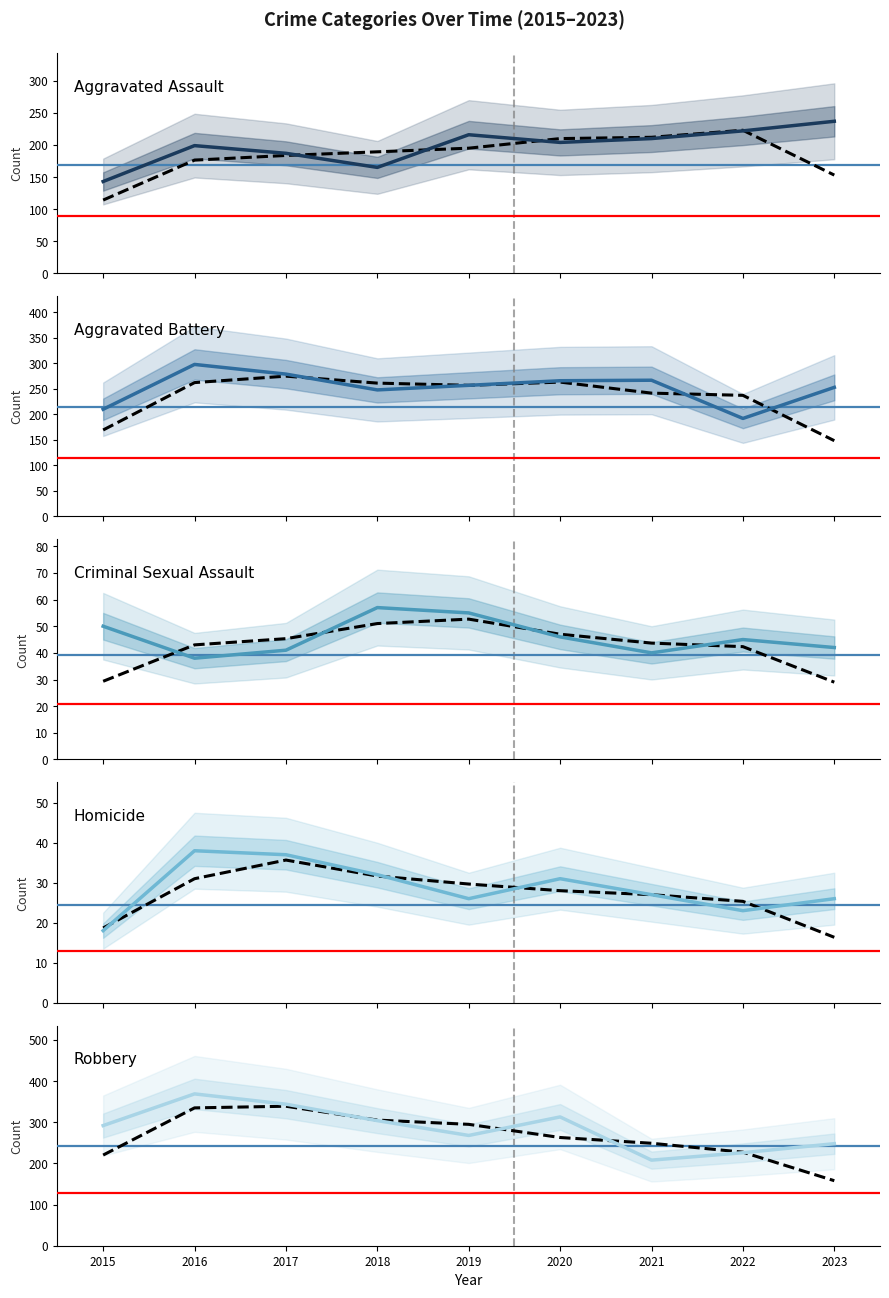

How many times do Aggravated Assault and Aggravated Battery cross each other?

2